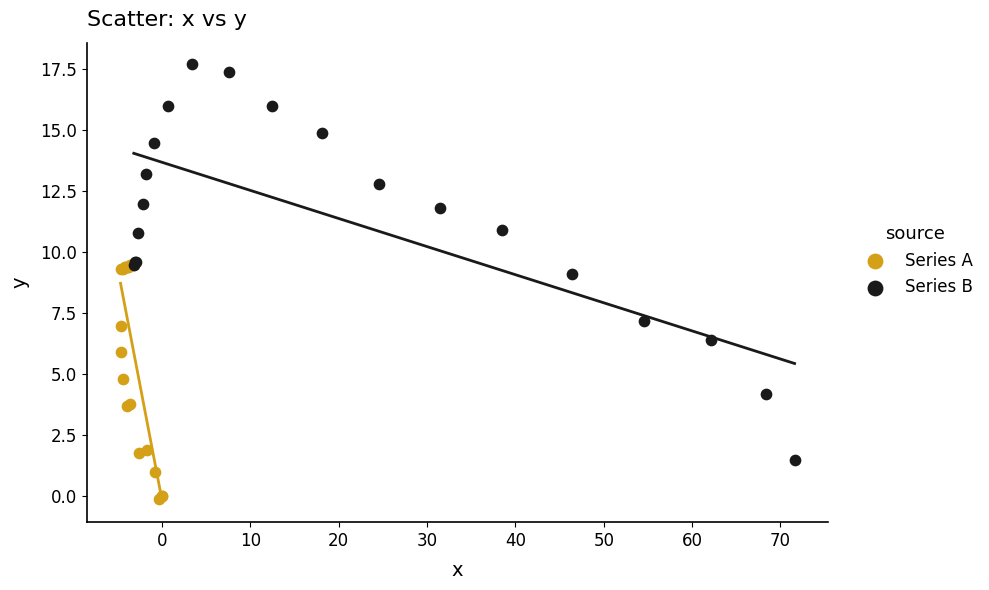

Which series reaches the minimum Y coordinate?

Series A